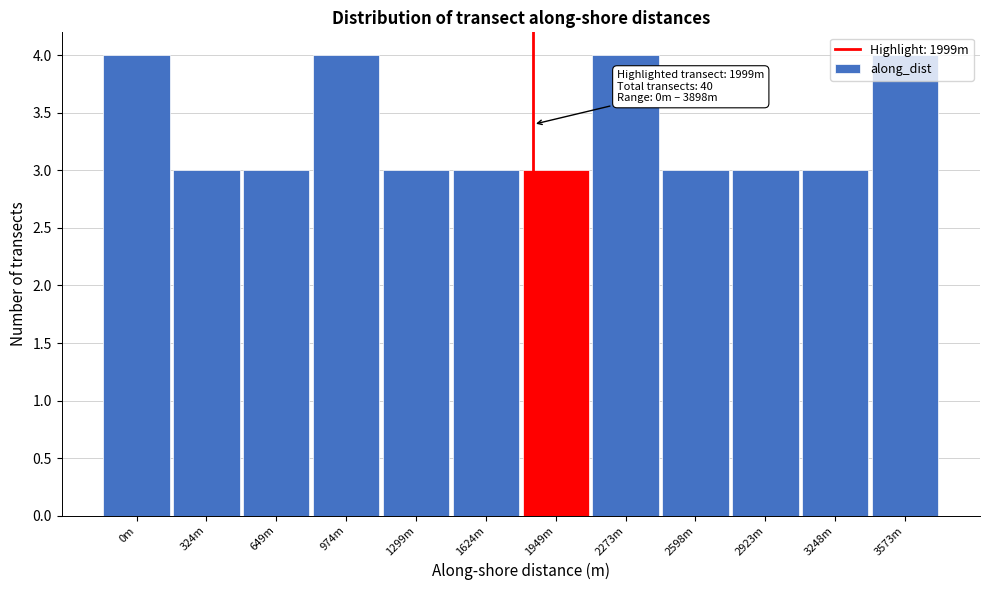

Approximately how many times larger is the value at 974m compared to 1624m?

1.3